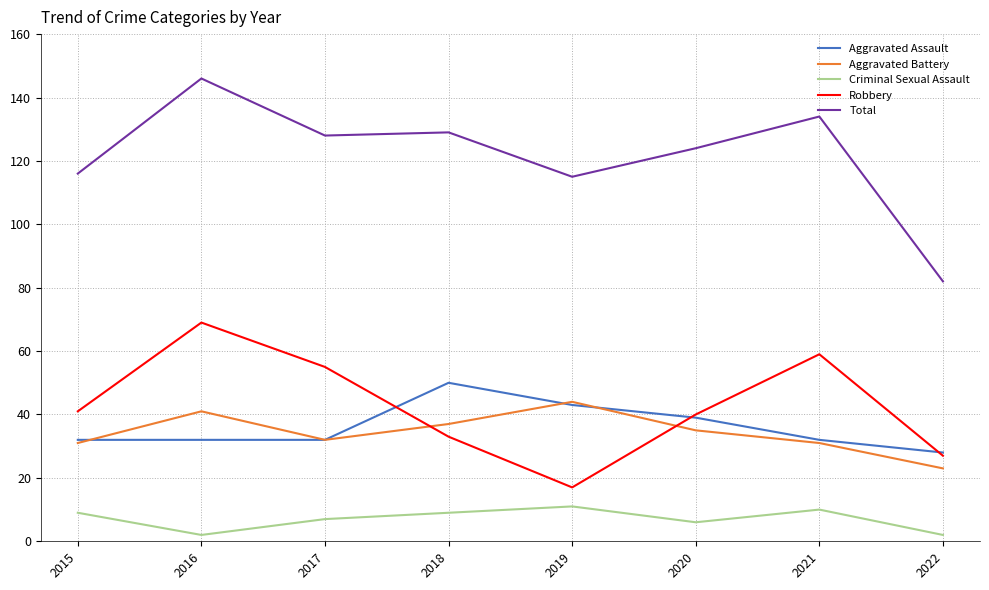

Is the value of Aggravated Assault at 2015 greater than the value of Total at 2022?

No